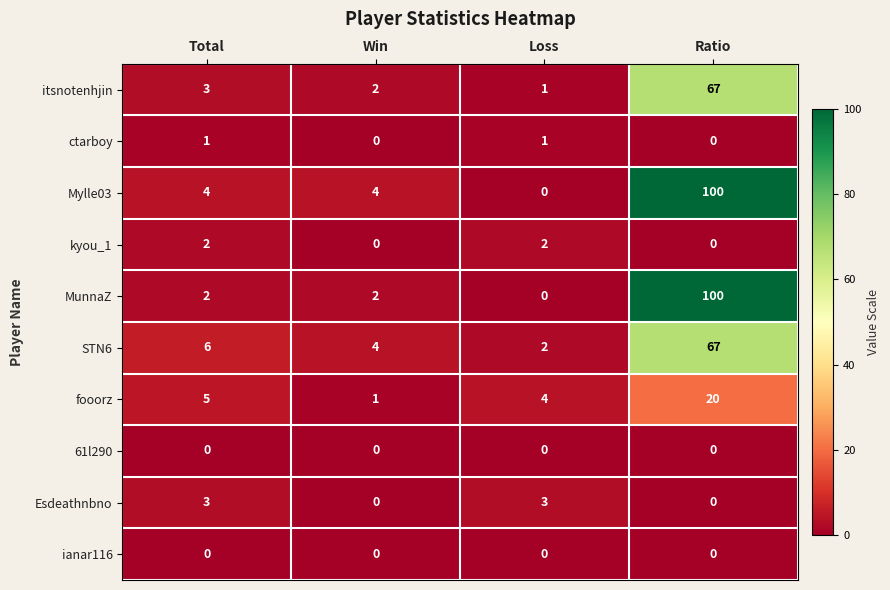

The value of MunnaZ at Loss is -33. True or false?

False